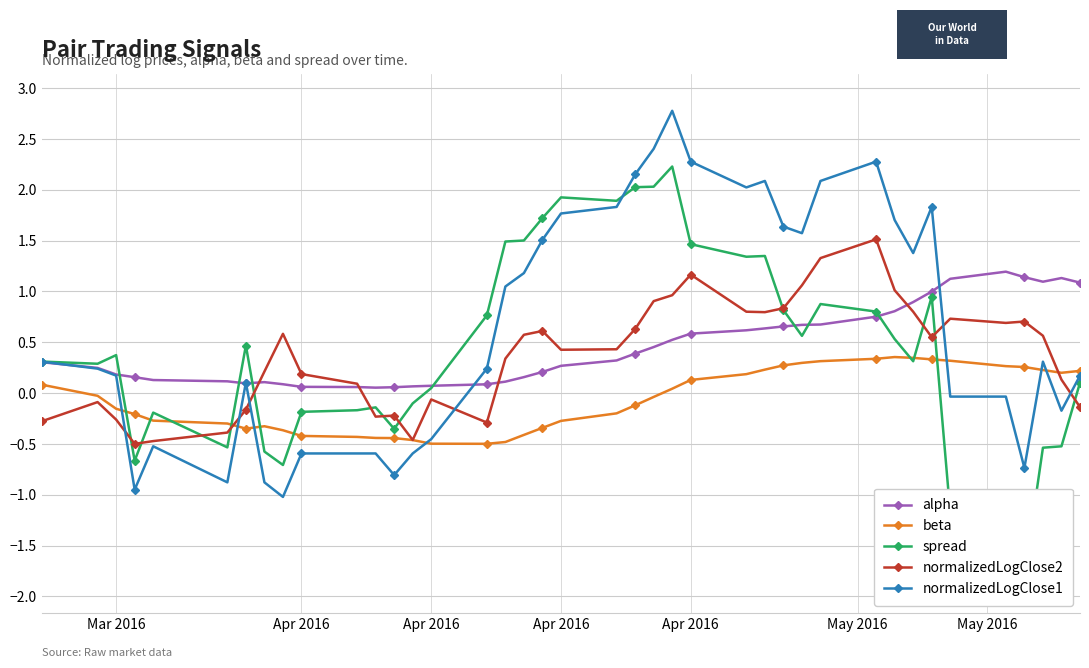

True or false: spread has more than 1 interior local peaks.

True